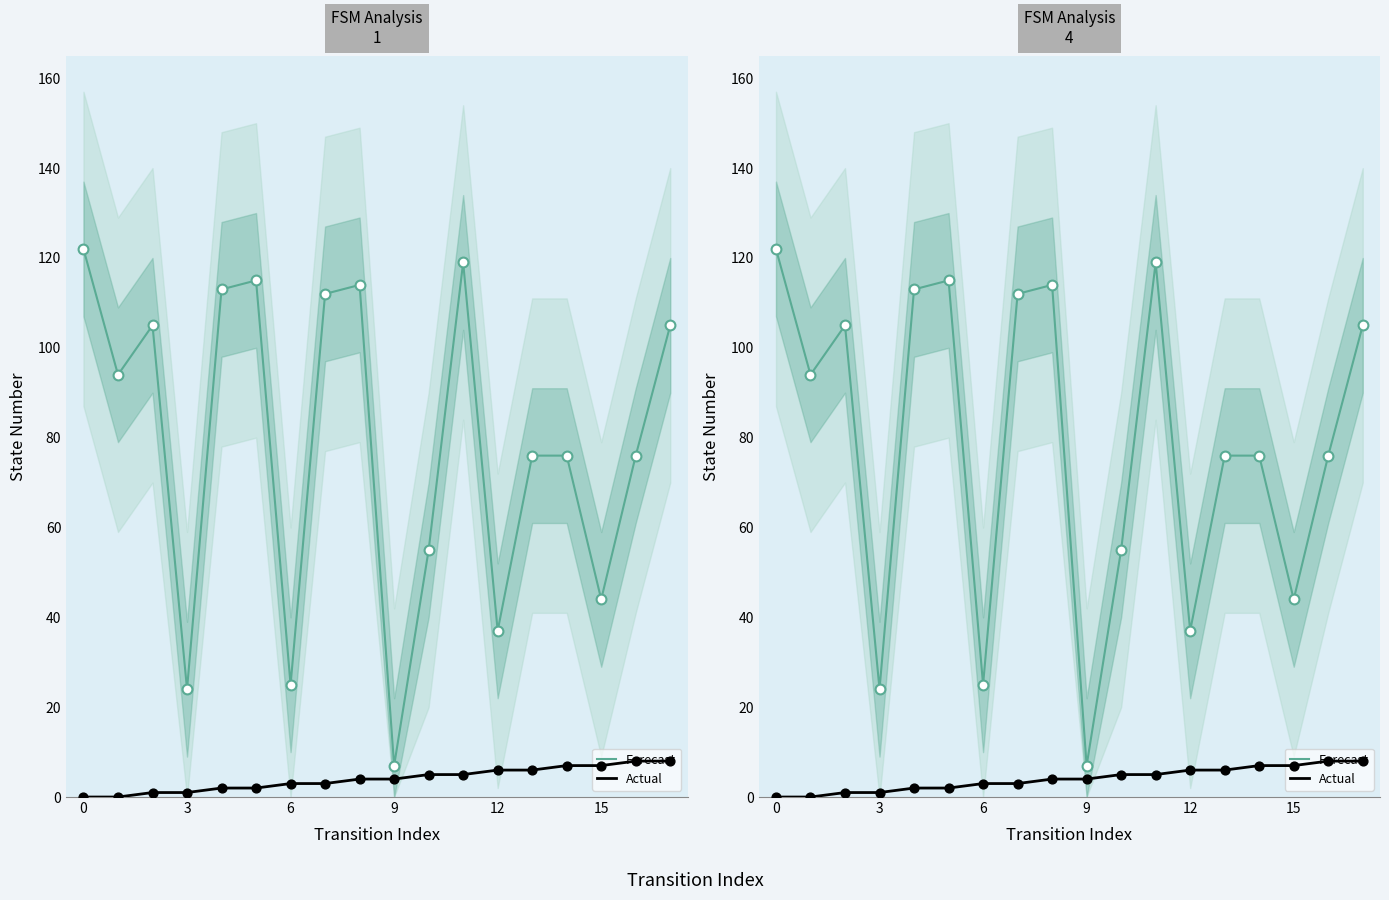

Which series has the largest Y range (max minus min)?

Forecast